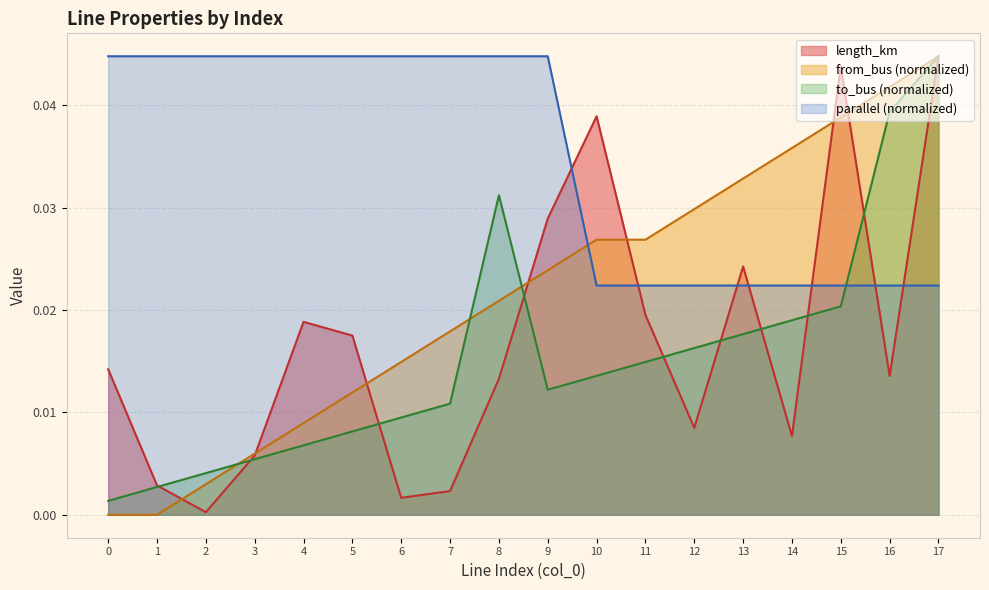

The parallel (normalized) series shows 0.1 at 1. True or false?

False